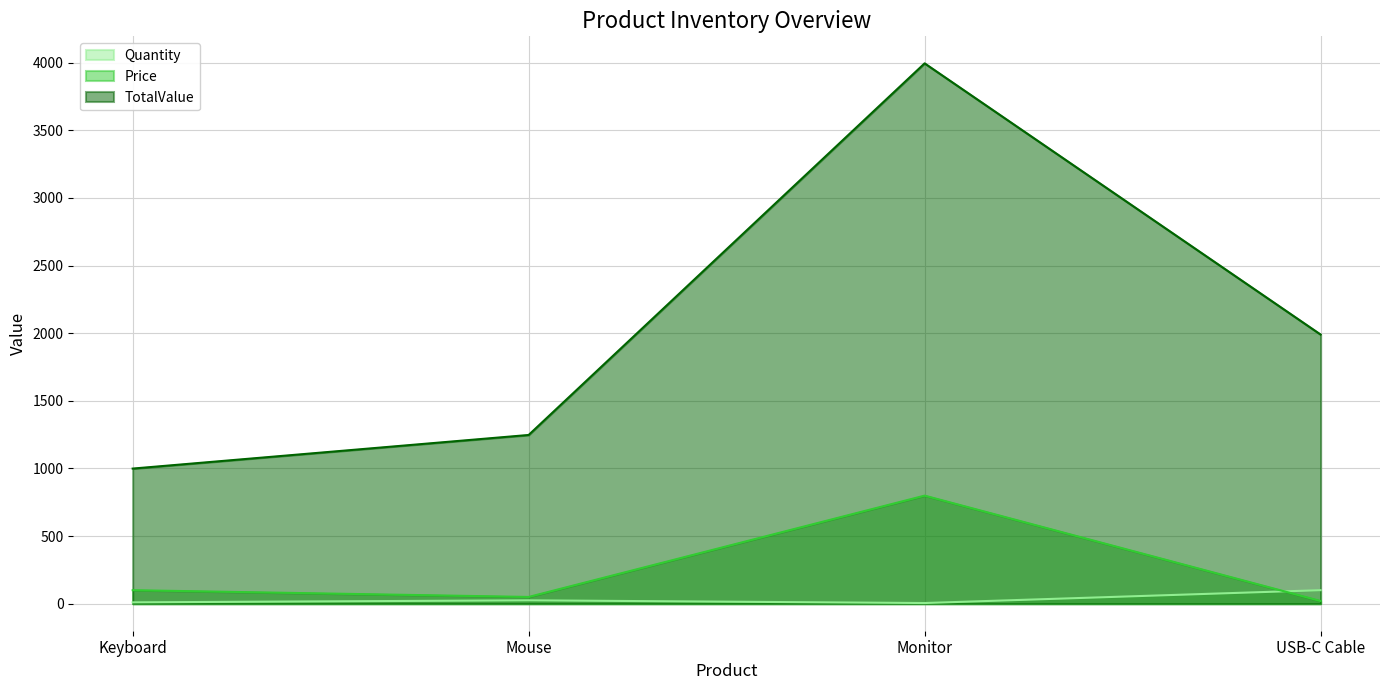

What position from the right is USB-C Cable?

1